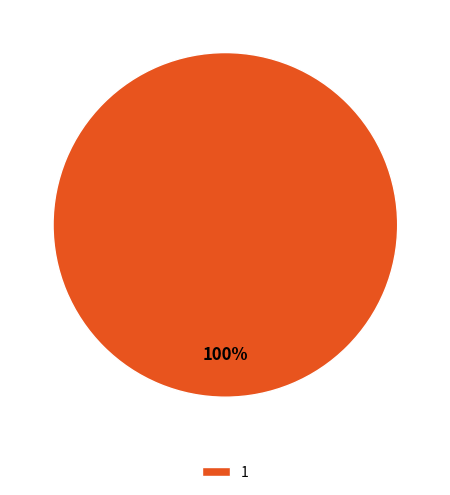

Is it true that 1 is 89% of the pie?

False